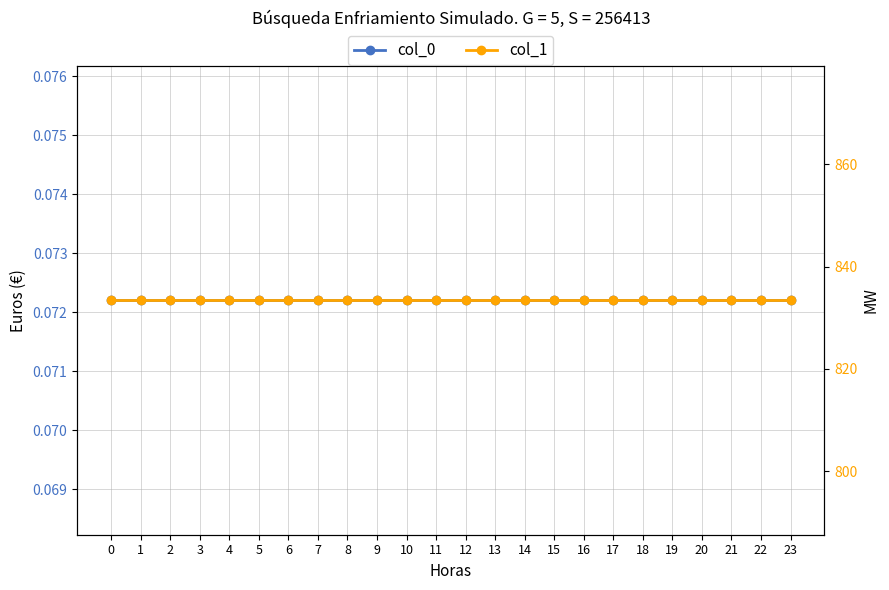

Reading left to right, transcribe all the data shown in this chart.

col_0: 0=0.1	1=0.1	2=0.1	3=0.1	4=0.1	5=0.1	6=0.1	7=0.1	8=0.1	9=0.1	10=0.1	11=0.1	12=0.1	13=0.1	14=0.1	15=0.1	16=0.1	17=0.1	18=0.1	19=0.1	20=0.1	21=0.1	22=0.1	23=0.1
col_1: 0=833.4	1=833.4	2=833.4	3=833.4	4=833.4	5=833.4	6=833.4	7=833.4	8=833.4	9=833.4	10=833.4	11=833.4	12=833.4	13=833.4	14=833.4	15=833.4	16=833.4	17=833.4	18=833.4	19=833.4	20=833.4	21=833.4	22=833.4	23=833.4